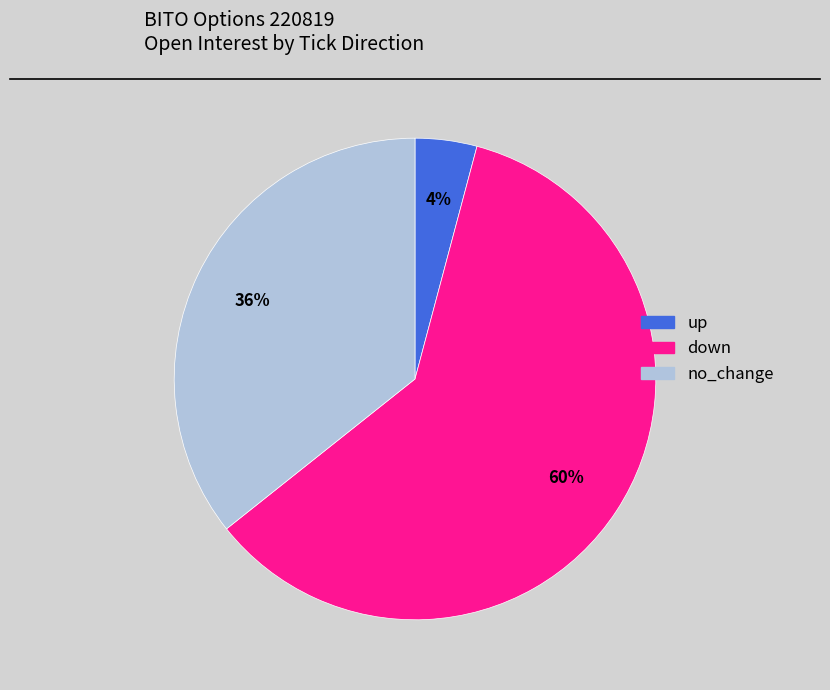

Does down represent more than half of the total?

Yes